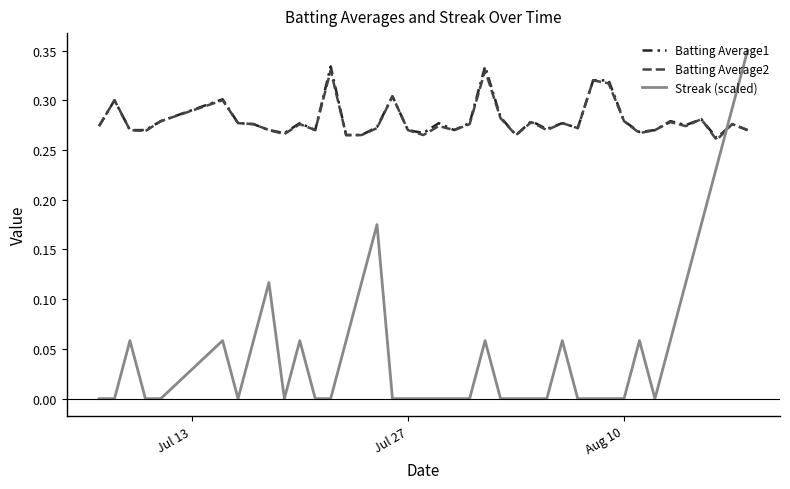

Which series has the largest range (max minus min)?

Streak (scaled)